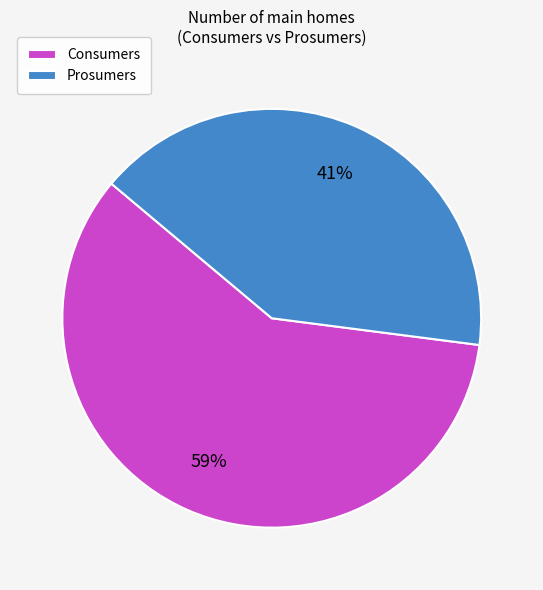

How many slices are in this pie chart?

2